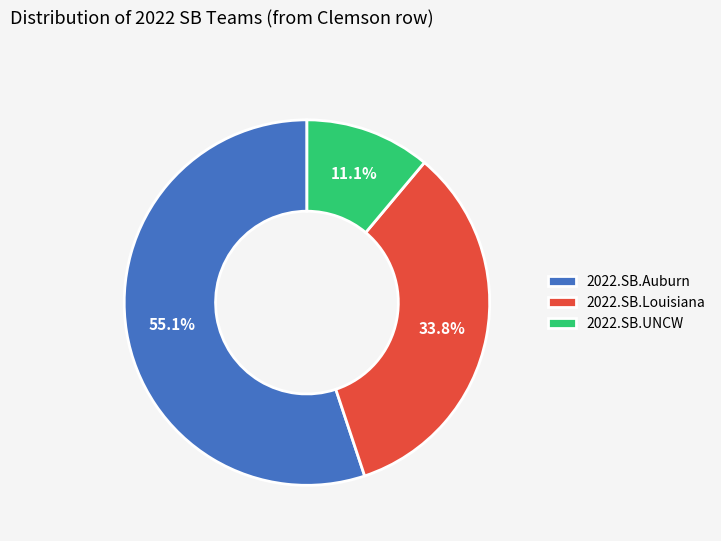

How many slices are in this pie chart?

3